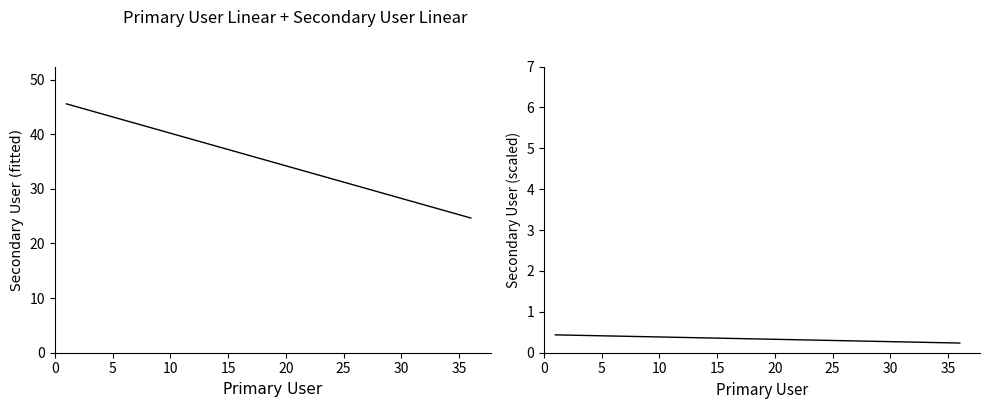

What is the greatest value displayed?

45.6